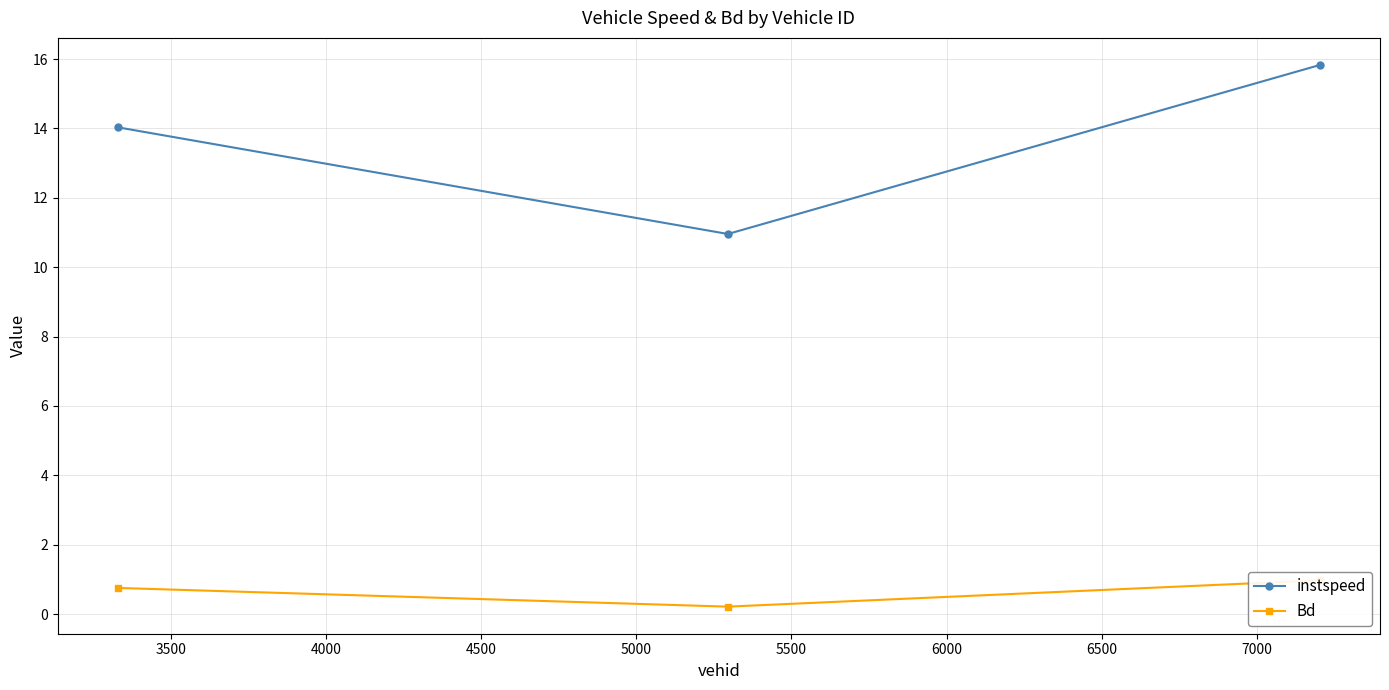

Rank the series at 3500 from highest to lowest value.

instspeed, Bd